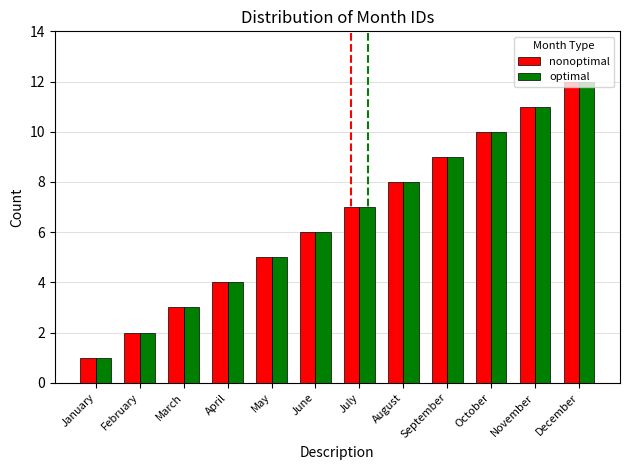

Is it true that nonoptimal equals 5 at May?

True